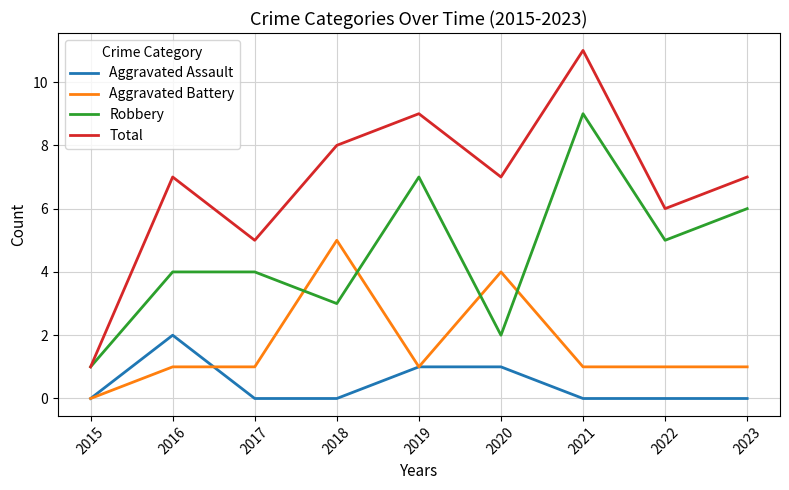

True or false: Total and Aggravated Assault intersect in this chart.

False